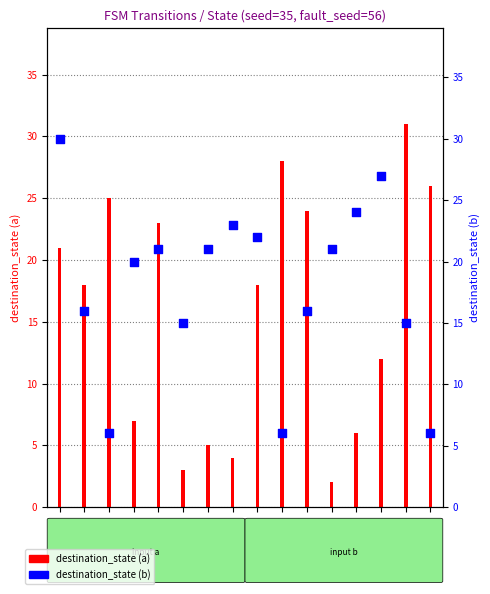

What is the change in value from s4 to s13?

+6